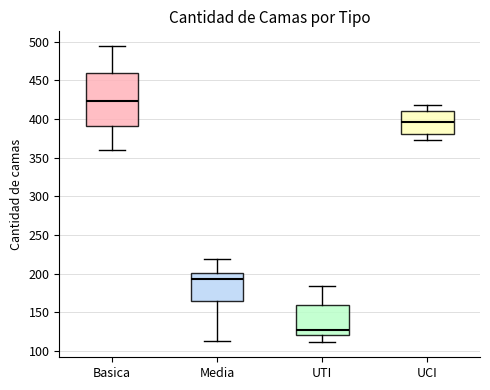

Which box has the lowest median line?

UTI